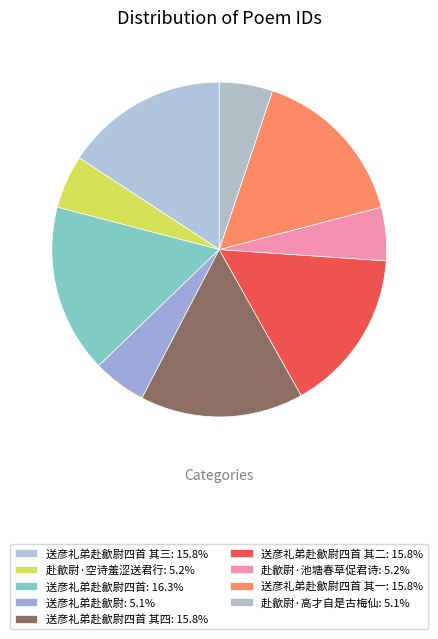

Count the number of slices in the pie.

9